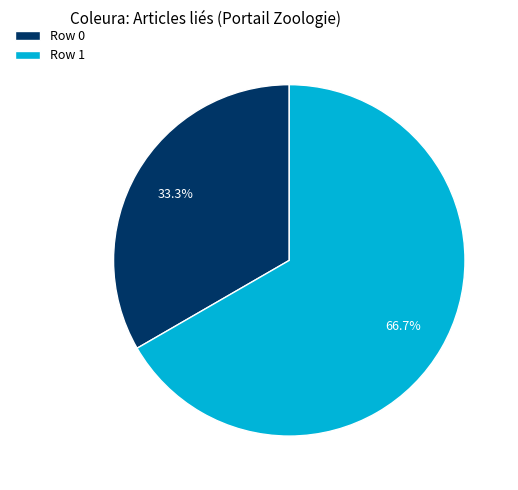

To the nearest percent, what is the difference between the largest and smallest slice percentages?

33%